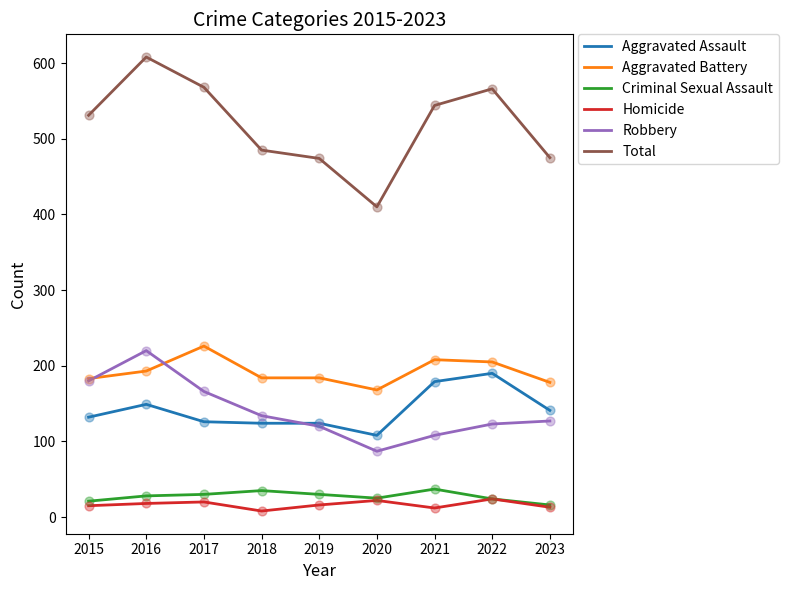

Which series has the widest spread of values?

Total